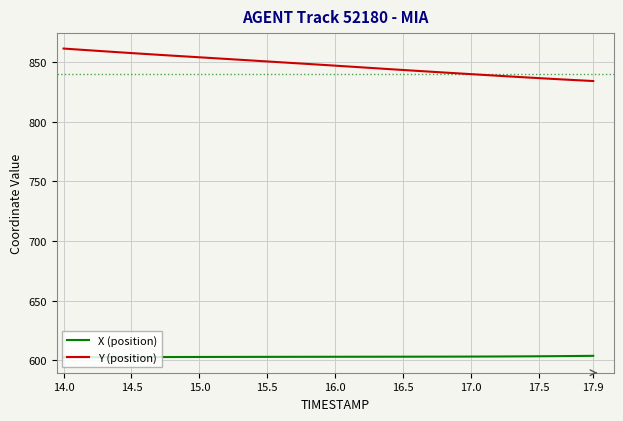

How many lines are shown in the chart?

2